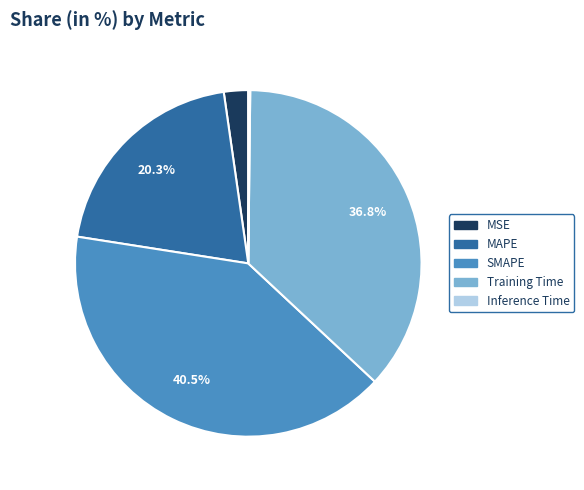

Between MAPE and Training Time, which is larger?

Training Time